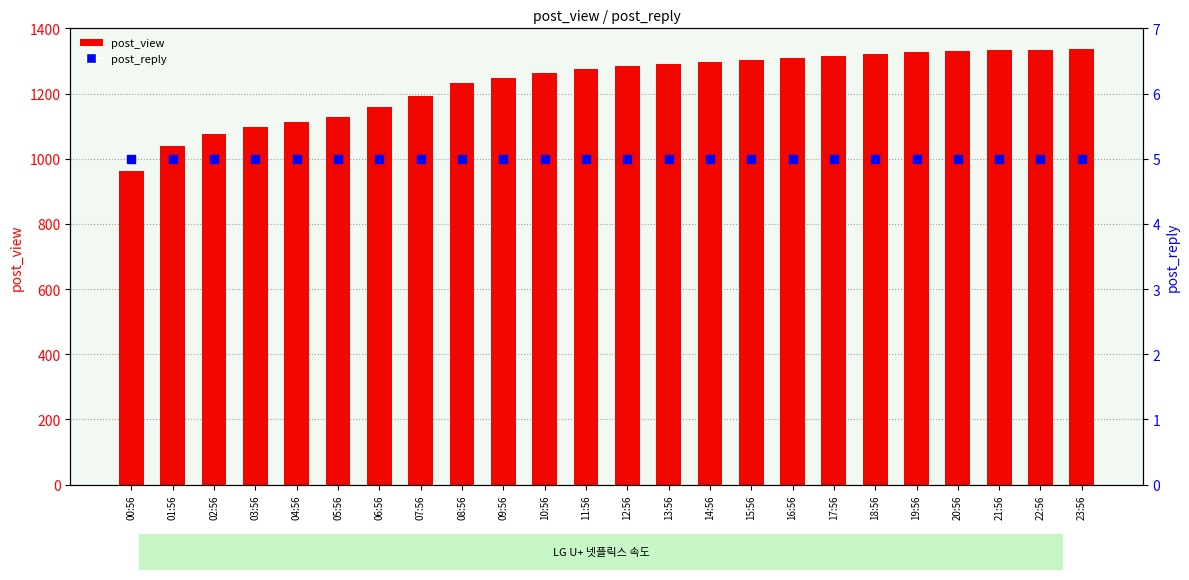

At which category is the sum across all series the highest?

23:56